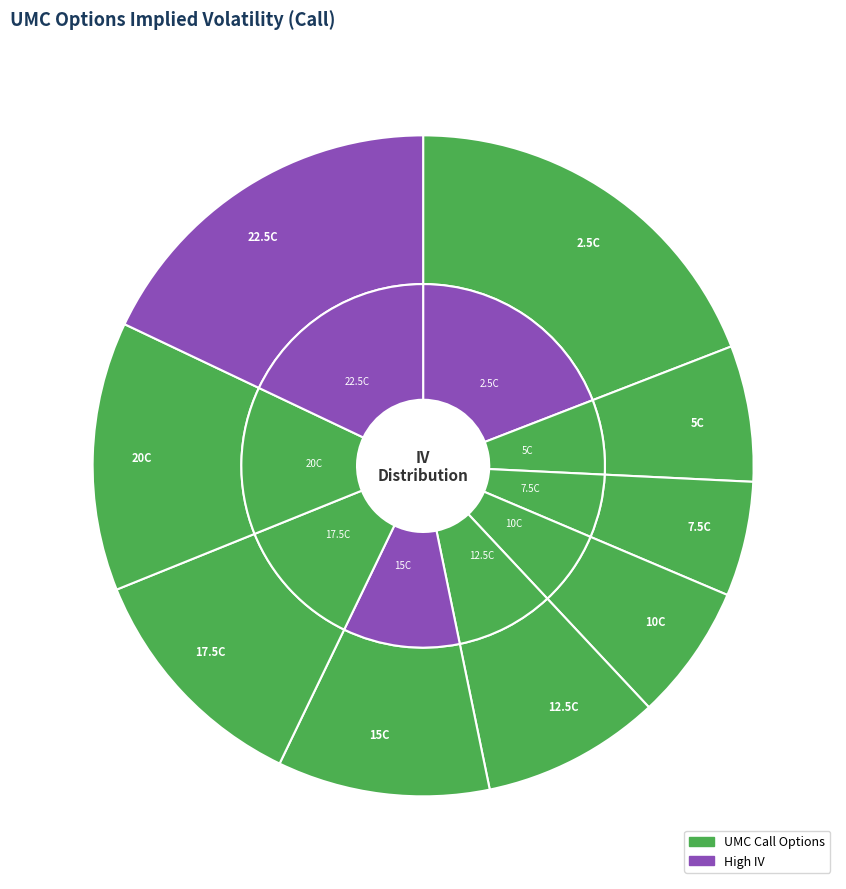

Is there any slice that represents more than half of the pie?

No